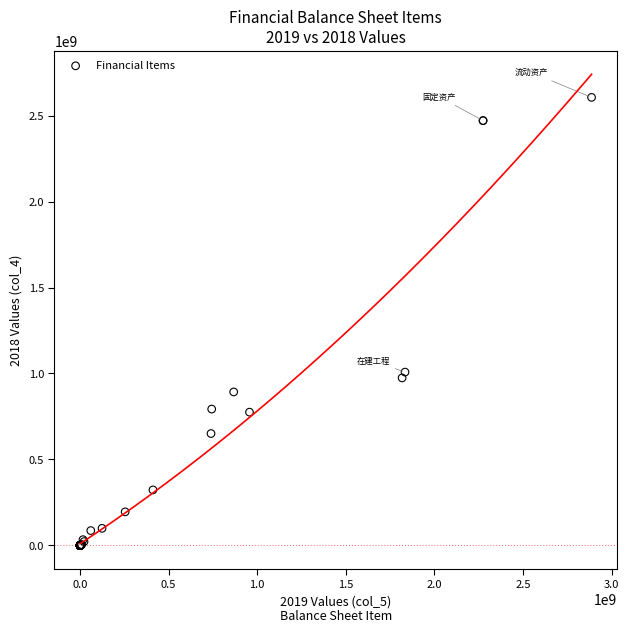

What Y value in the scatter plot is closest to 1302808087?

1008080959.0